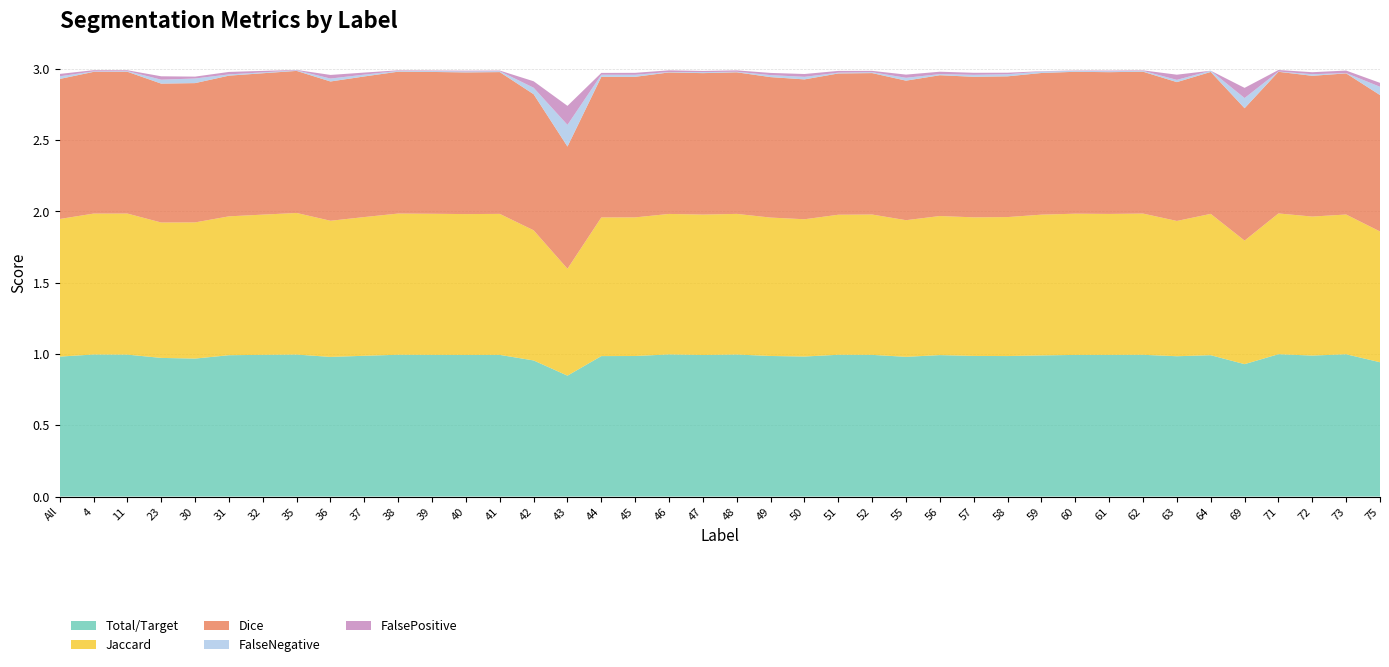

Reading left to right, list all the values displayed in this chart.

Total/Target: 1.0	1.0	1.0	1.0	1.0	1.0	1.0	1.0	1.0	1.0	1.0	1.0	1.0	1.0	1.0	0.8	1.0	1.0	1.0	1.0	1.0	1.0	1.0	1.0	1.0	1.0	1.0	1.0	1.0	1.0	1.0	1.0	1.0	1.0	1.0	0.9	1.0	1.0	1.0	0.9
Jaccard: 1.0	1.0	1.0	0.9	1.0	1.0	1.0	1.0	1.0	1.0	1.0	1.0	1.0	1.0	0.9	0.8	1.0	1.0	1.0	1.0	1.0	1.0	1.0	1.0	1.0	1.0	1.0	1.0	1.0	1.0	1.0	1.0	1.0	0.9	1.0	0.9	1.0	1.0	1.0	0.9
Dice: 1.0	1.0	1.0	1.0	1.0	1.0	1.0	1.0	1.0	1.0	1.0	1.0	1.0	1.0	1.0	0.9	1.0	1.0	1.0	1.0	1.0	1.0	1.0	1.0	1.0	1.0	1.0	1.0	1.0	1.0	1.0	1.0	1.0	1.0	1.0	0.9	1.0	1.0	1.0	1.0
FalseNegative: 0.0	0.0	0.0	0.0	0.0	0.0	0.0	0.0	0.0	0.0	0.0	0.0	0.0	0.0	0.0	0.2	0.0	0.0	0.0	0.0	0.0	0.0	0.0	0.0	0.0	0.0	0.0	0.0	0.0	0.0	0.0	0.0	0.0	0.0	0.0	0.1	0.0	0.0	0.0	0.1
FalsePositive: 0.0	0.0	0.0	0.0	0.0	0.0	0.0	0.0	0.0	0.0	0.0	0.0	0.0	0.0	0.0	0.1	0.0	0.0	0.0	0.0	0.0	0.0	0.0	0.0	0.0	0.0	0.0	0.0	0.0	0.0	0.0	0.0	0.0	0.0	0.0	0.1	0.0	0.0	0.0	0.0